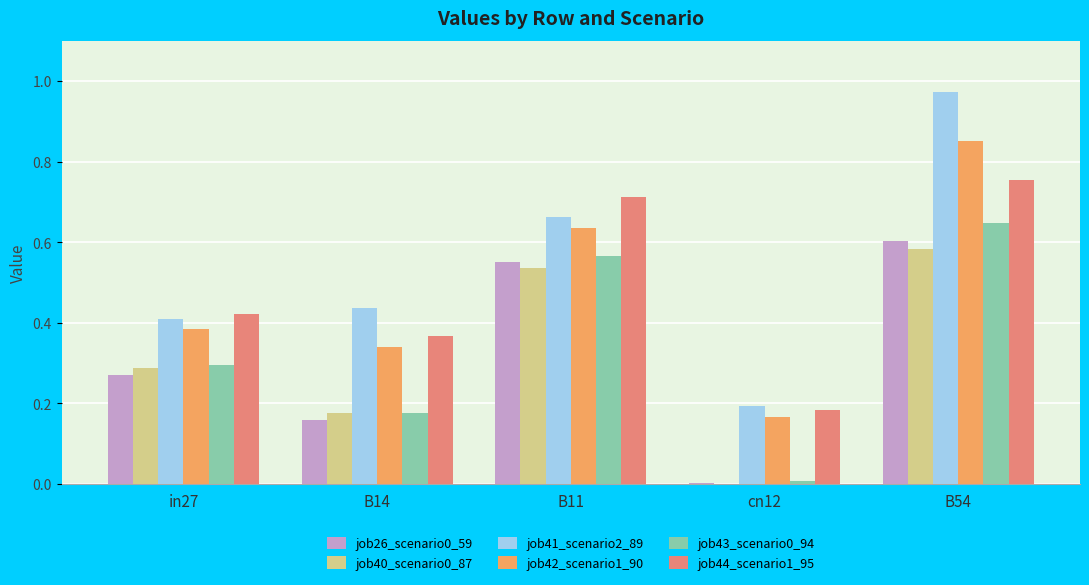

What is the sum of all job40_scenario0_87 values?

1.6